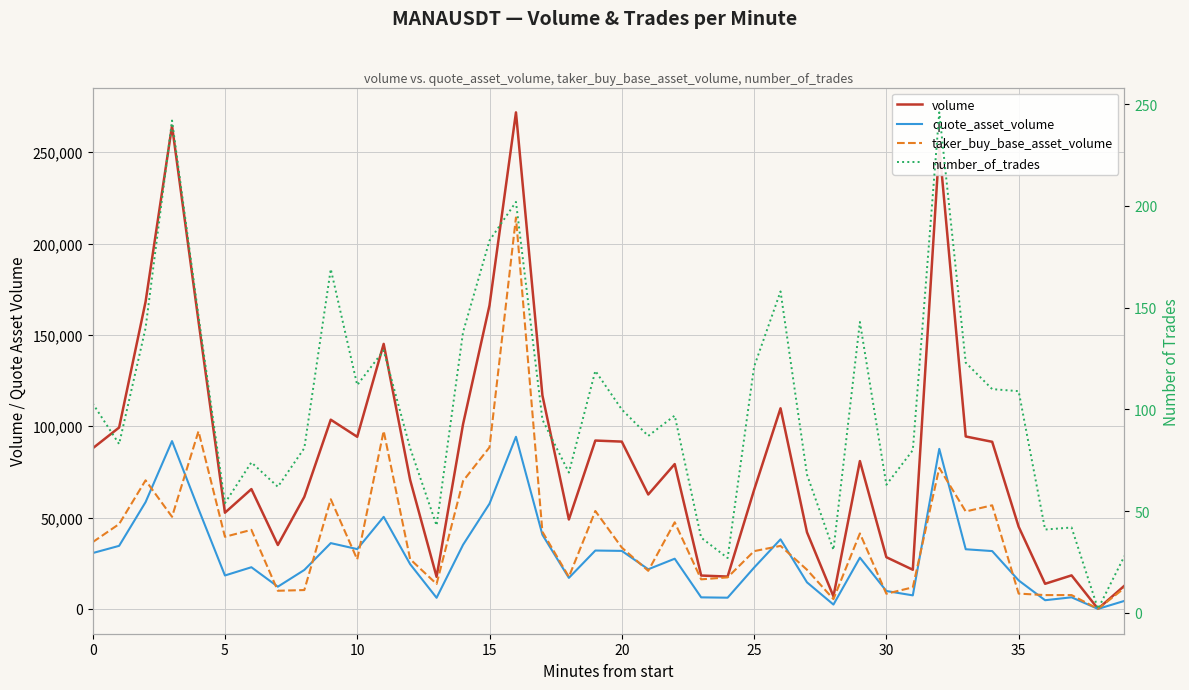

Which series has the largest total across all categories?

volume